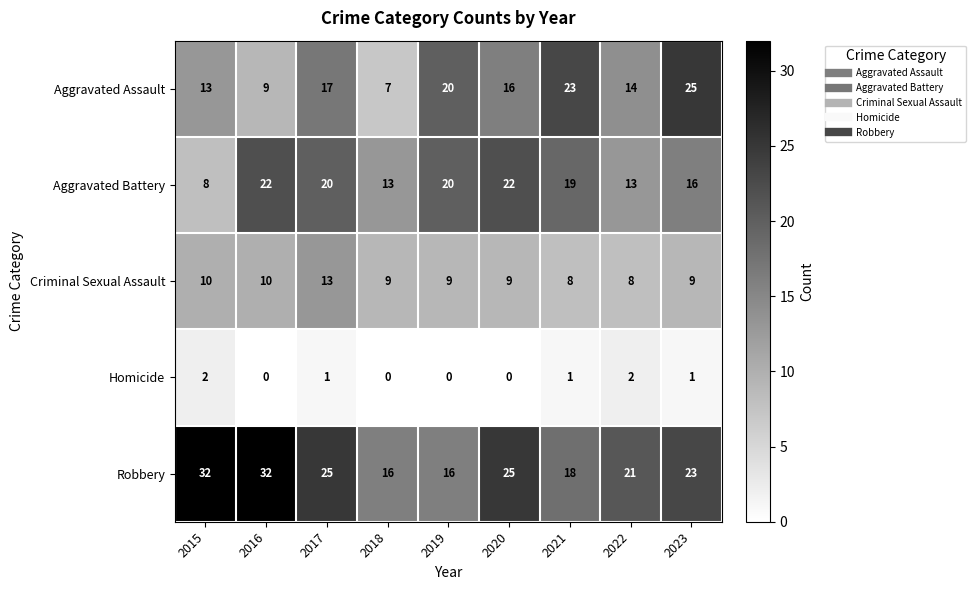

What is the difference between the maximum and minimum values in the Aggravated Assault series?

18